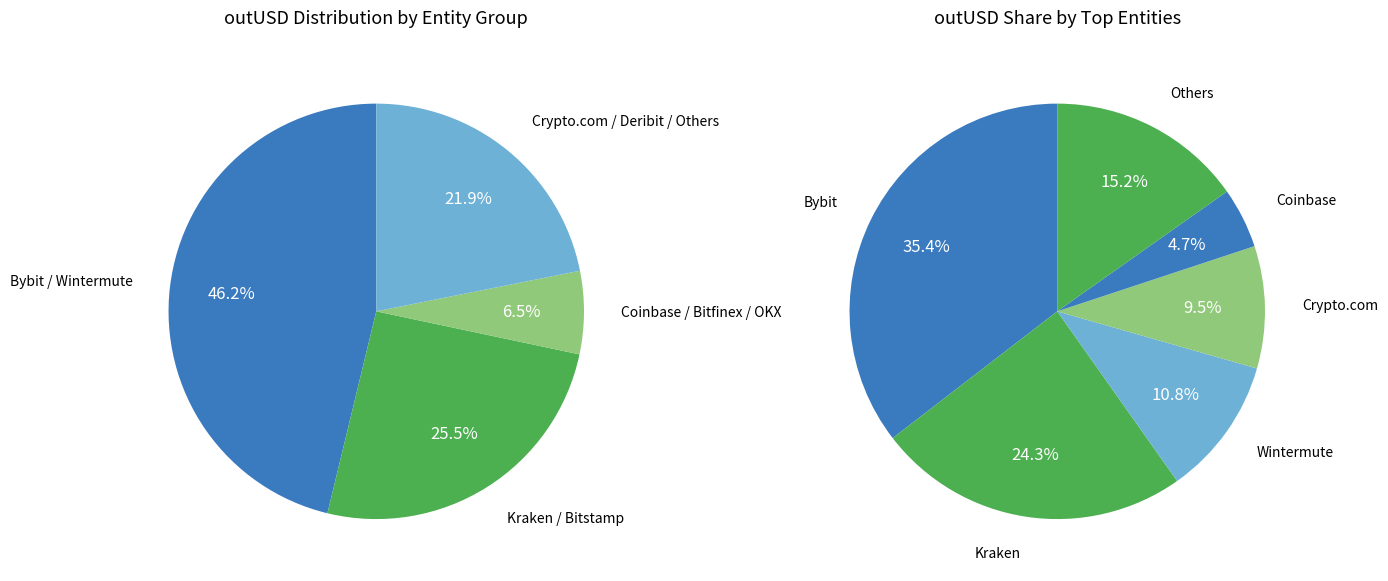

Combined, do Binance and Wintermute account for over 50%?

No